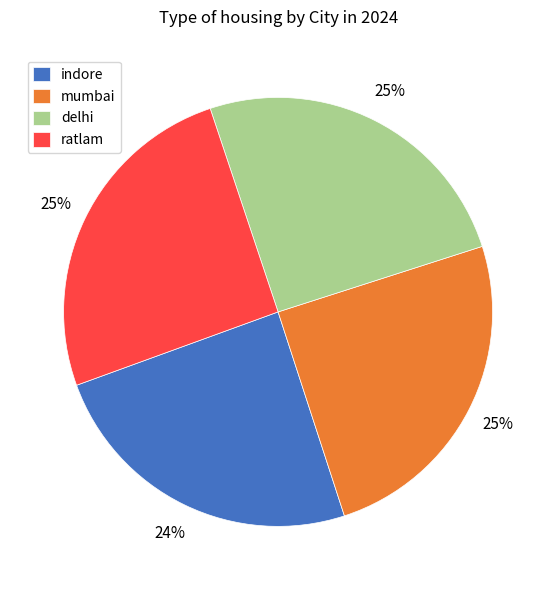

Between indore and delhi, which is larger?

delhi